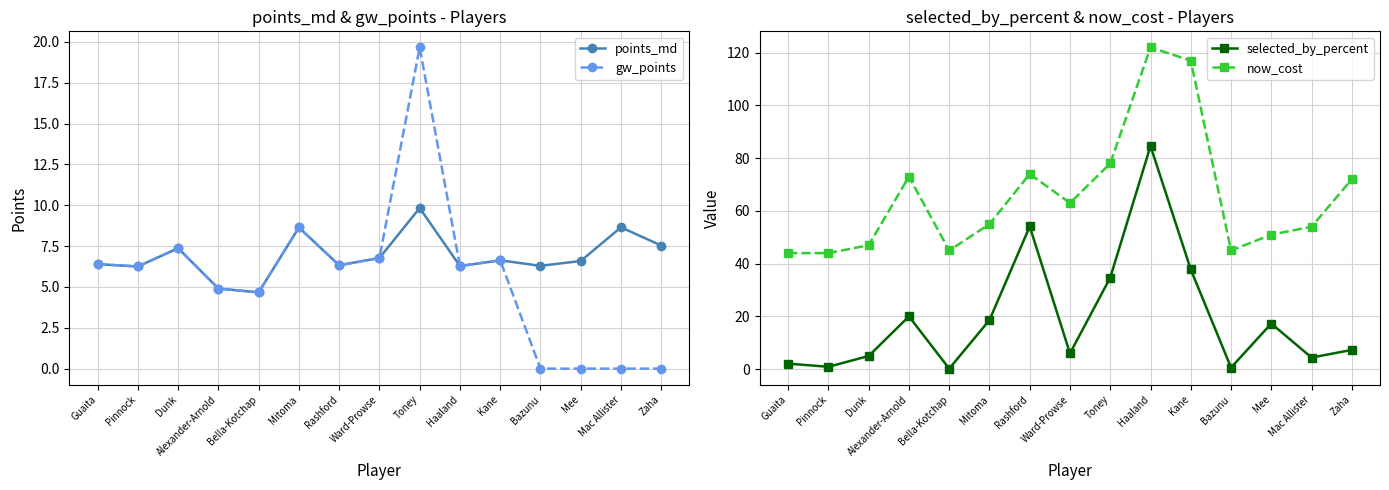

What position from the left is Haaland?

10